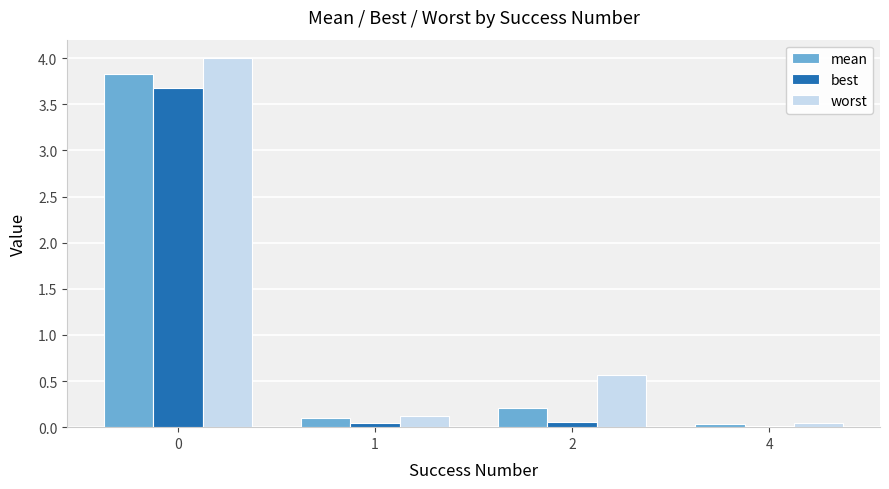

Rank the series at 2 from highest to lowest value.

worst, mean, best